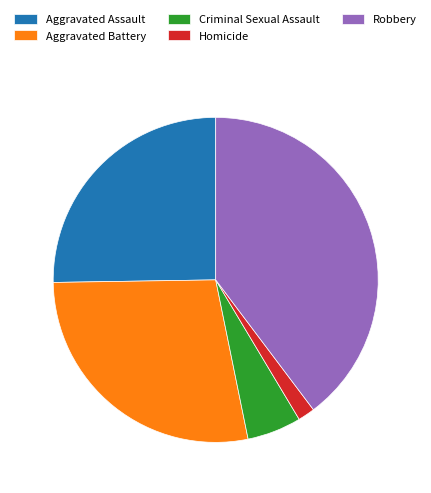

How many slices are in this pie chart?

5